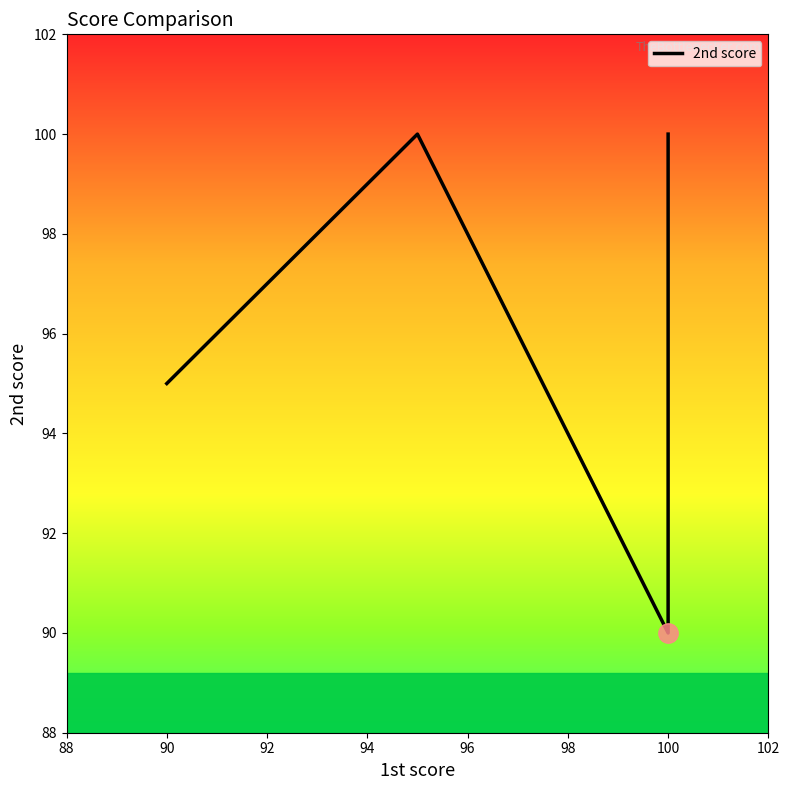

What is the ratio of the value at 96 to the value at 94?

1.0